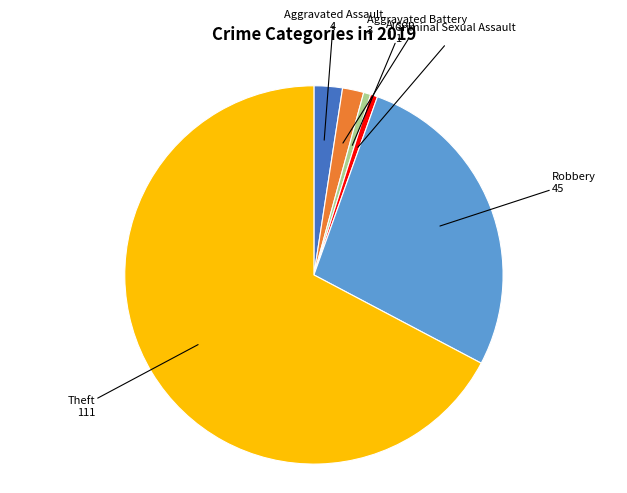

Is there any slice that represents more than half of the pie?

Yes